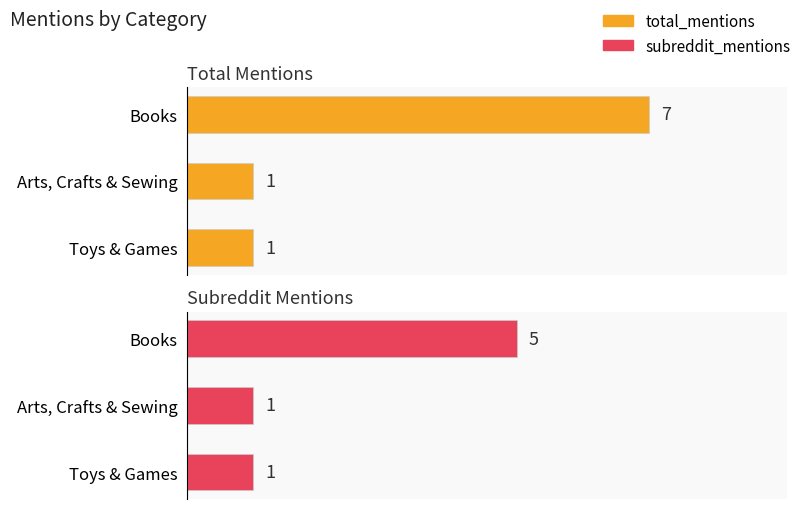

How many values in the total_mentions series exceed 1?

1